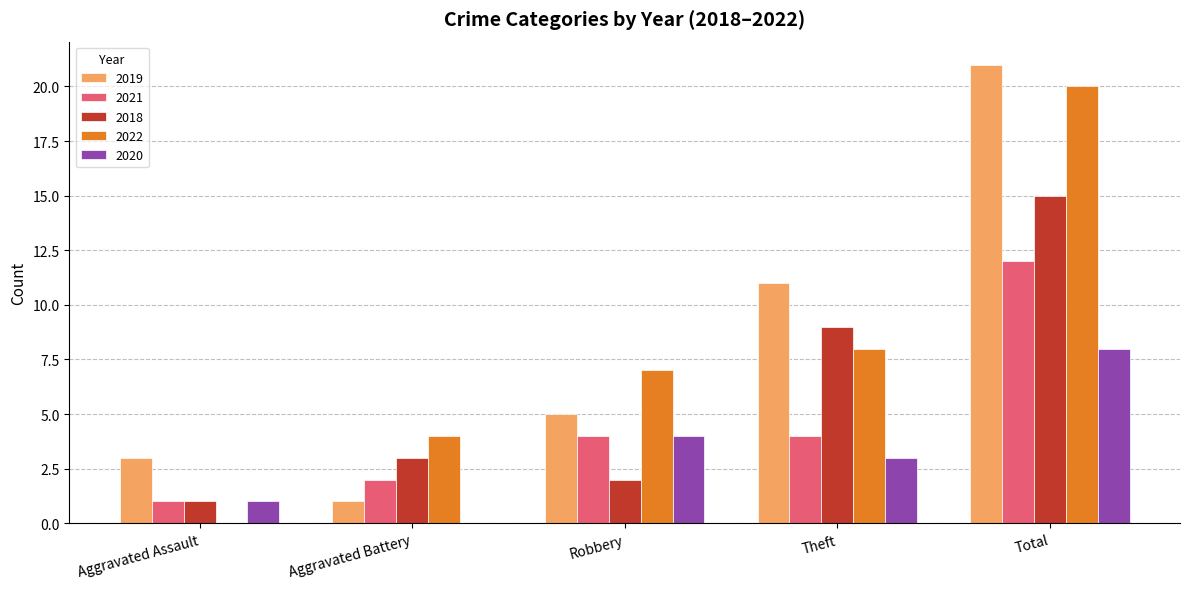

Between Aggravated Assault and Total, which series saw the biggest shift?

2022